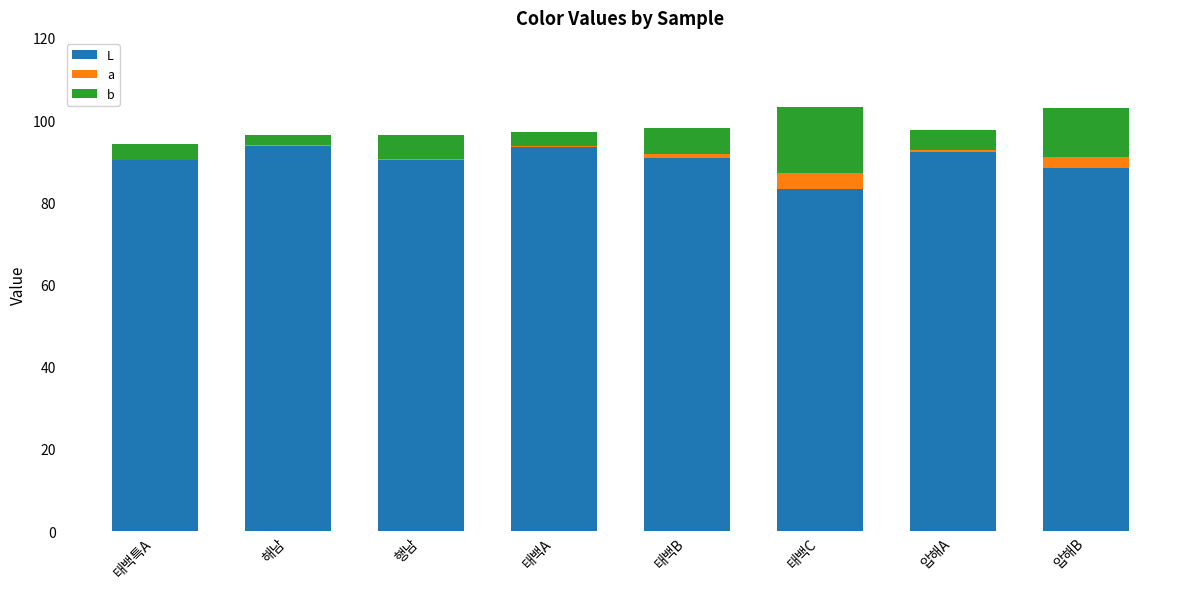

Is it true that L equals 125.9 at 해남?

False